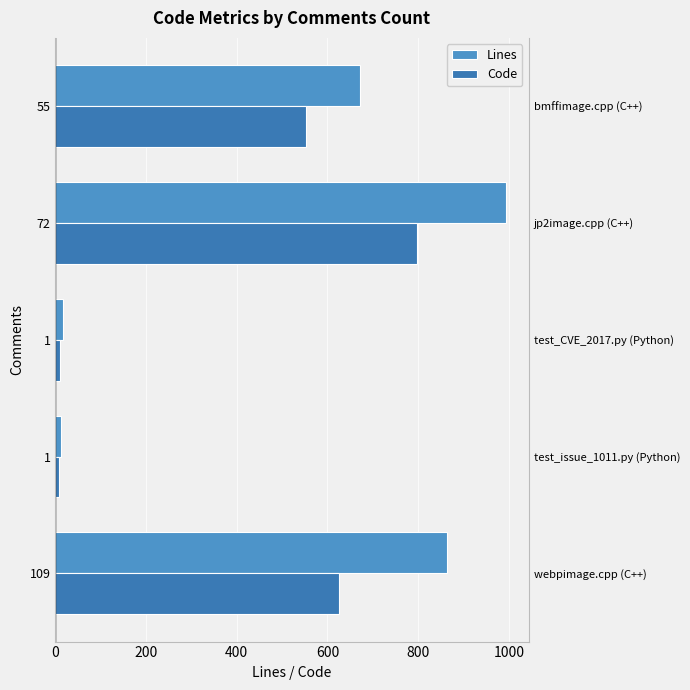

How many categories are shown in the chart?

5